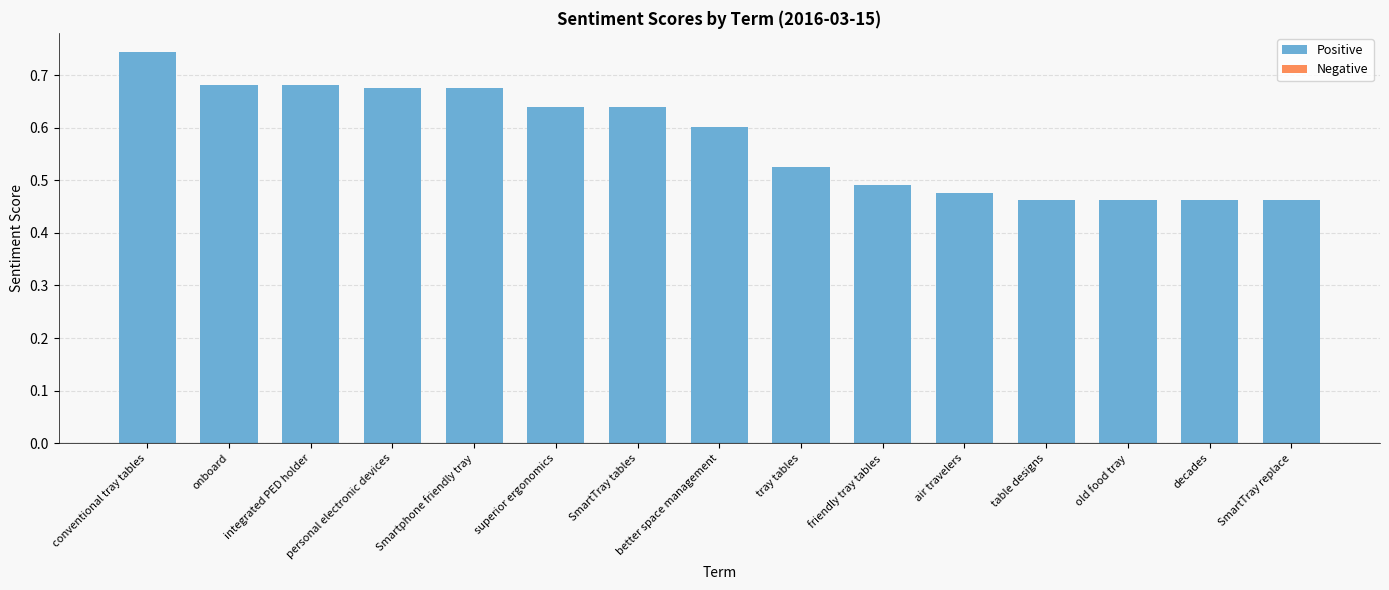

True or false: the data shows 0.6 at better space management.

True